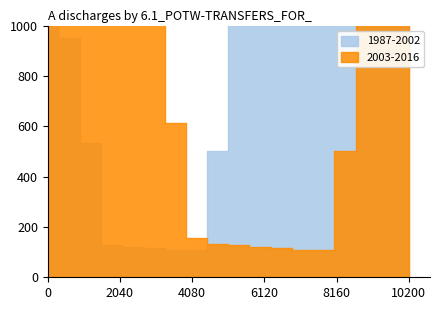

The value of 2003-2016 at 2 is 3261.5. True or false?

True